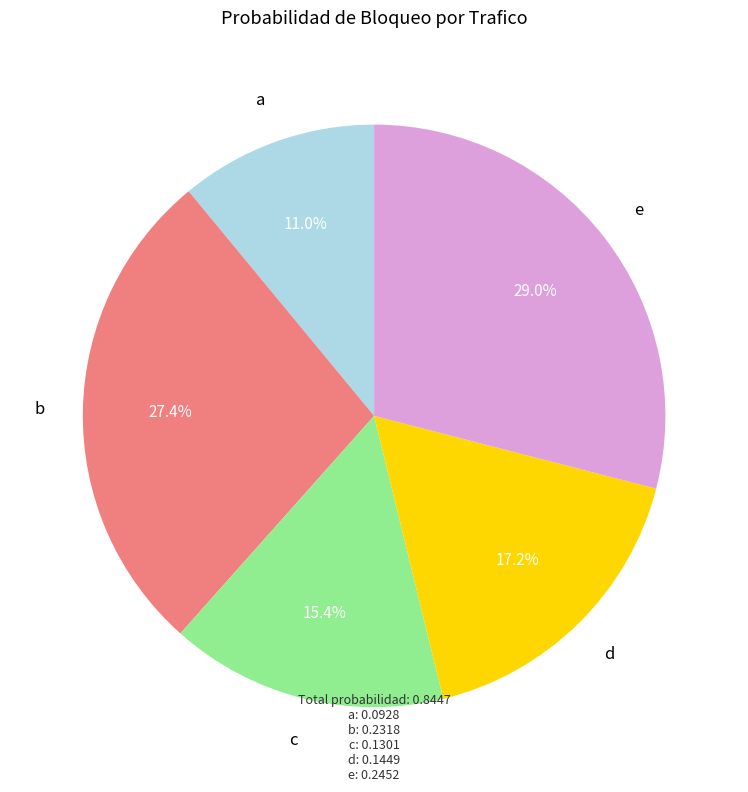

What is the total percentage of c and a?

26.4%